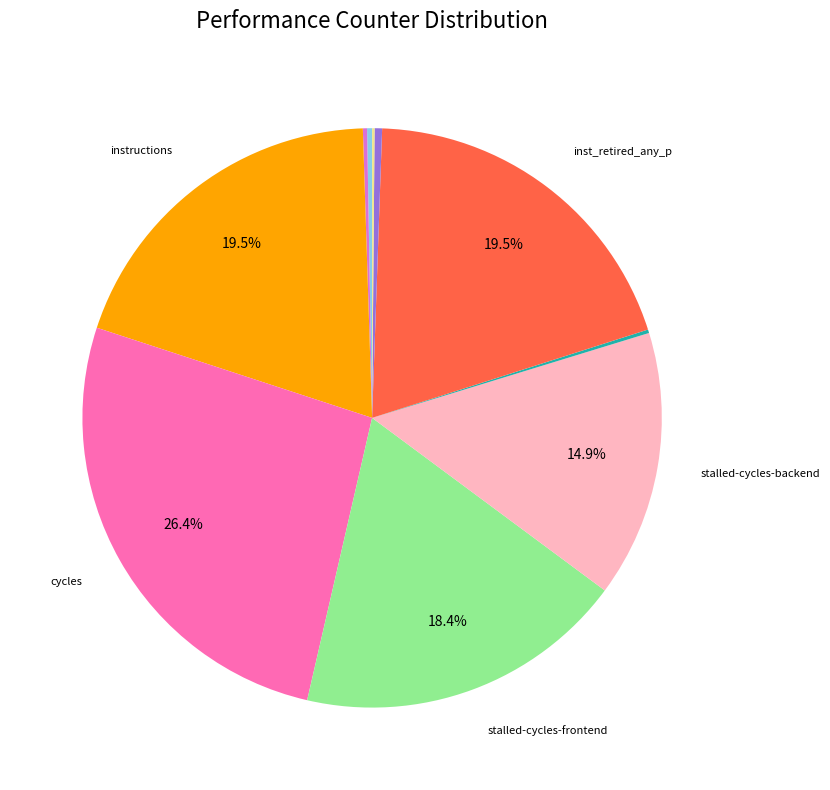

To the nearest percent, what is the difference between the largest and smallest slice percentages?

26%